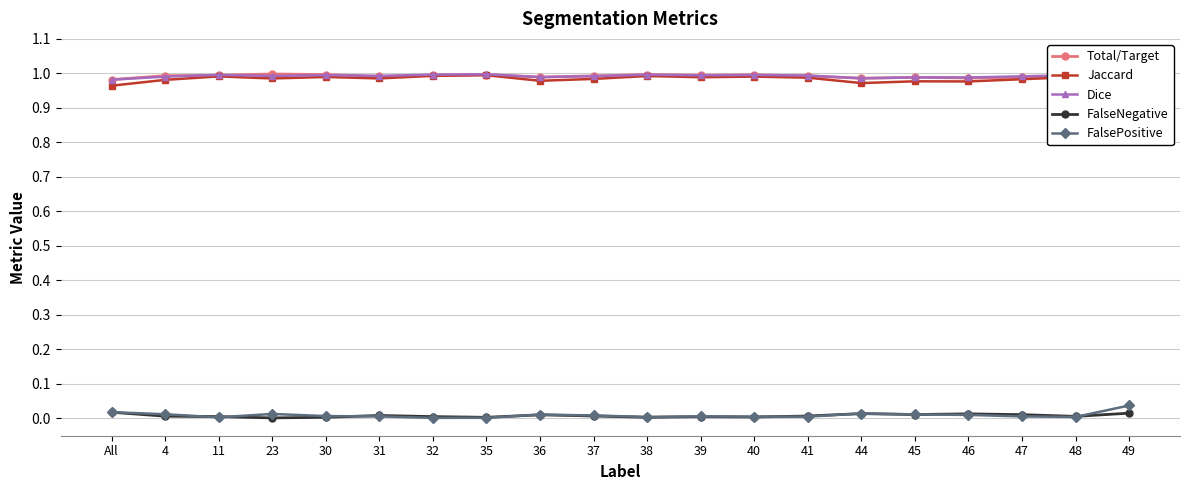

Rank the categories by Jaccard value from lowest to highest.

49, All, 44, 46, 45, 36, 4, 47, 37, 23, 31, 41, 39, 48, 30, 40, 11, 38, 32, 35